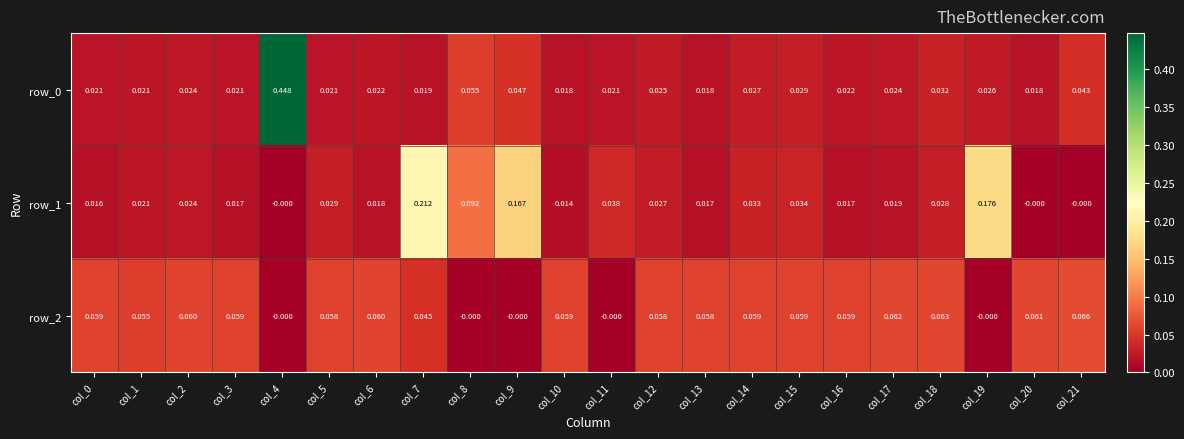

Is the value of row_0 at col_1 greater than the value of row_1 at col_5?

No